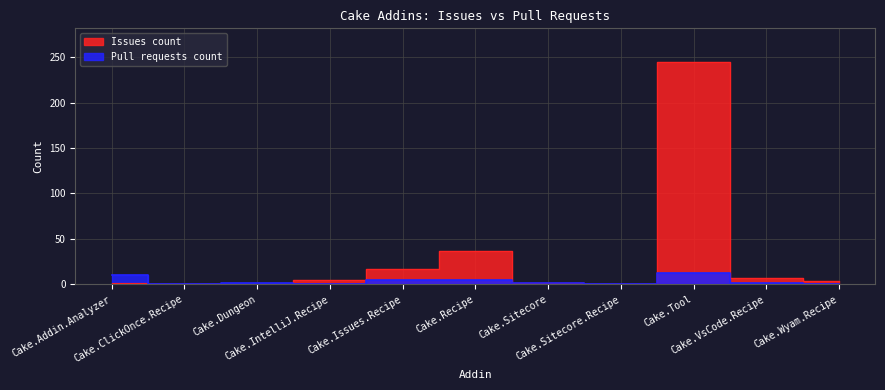

At which label is Pull requests count closest to 6?

Cake.Issues.Recipe